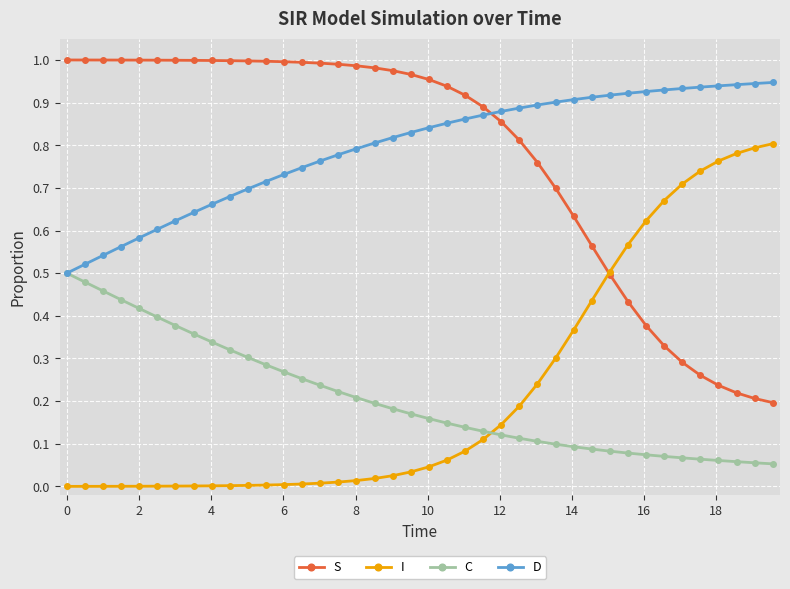

True or false: D and I intersect in this chart.

False